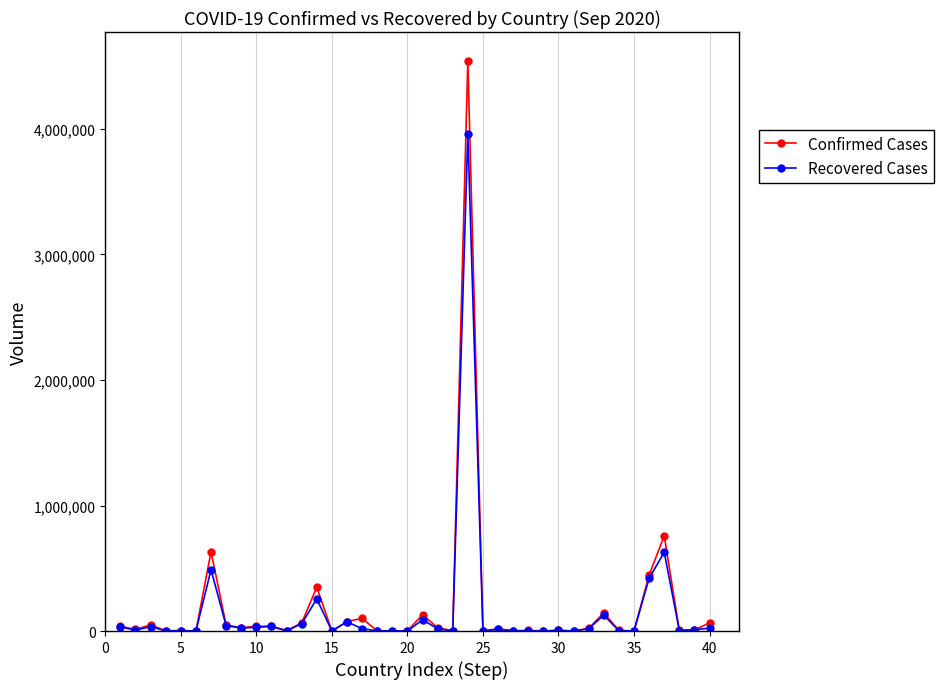

List the series in order of their peak value, lowest first.

Recovered Cases, Confirmed Cases